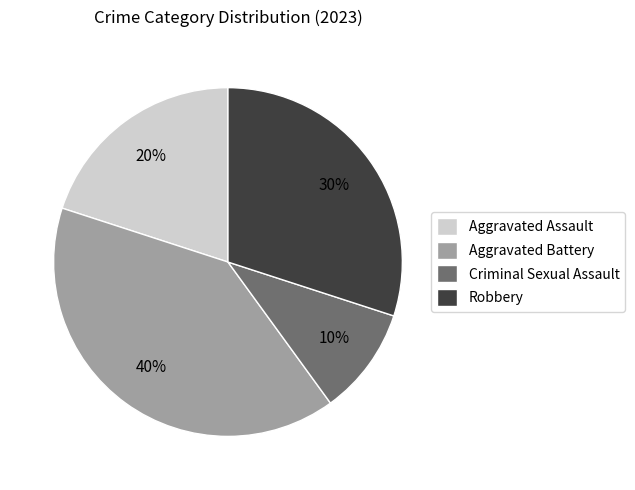

What is the ratio of the value at Aggravated Battery to the value at Criminal Sexual Assault?

4.0